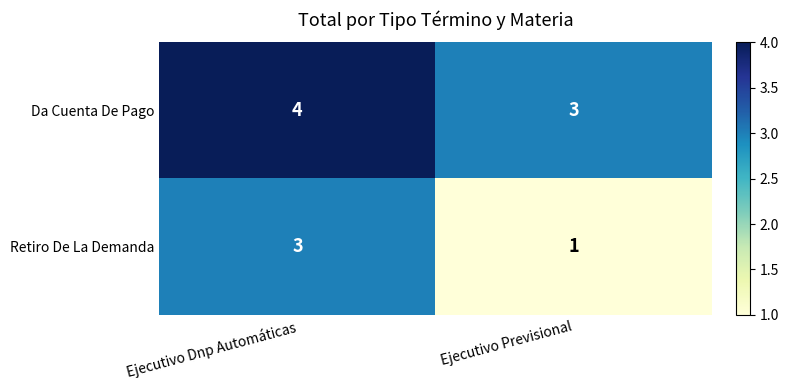

At which label does Da Cuenta De Pago reach its peak?

Ejecutivo Dnp Automáticas